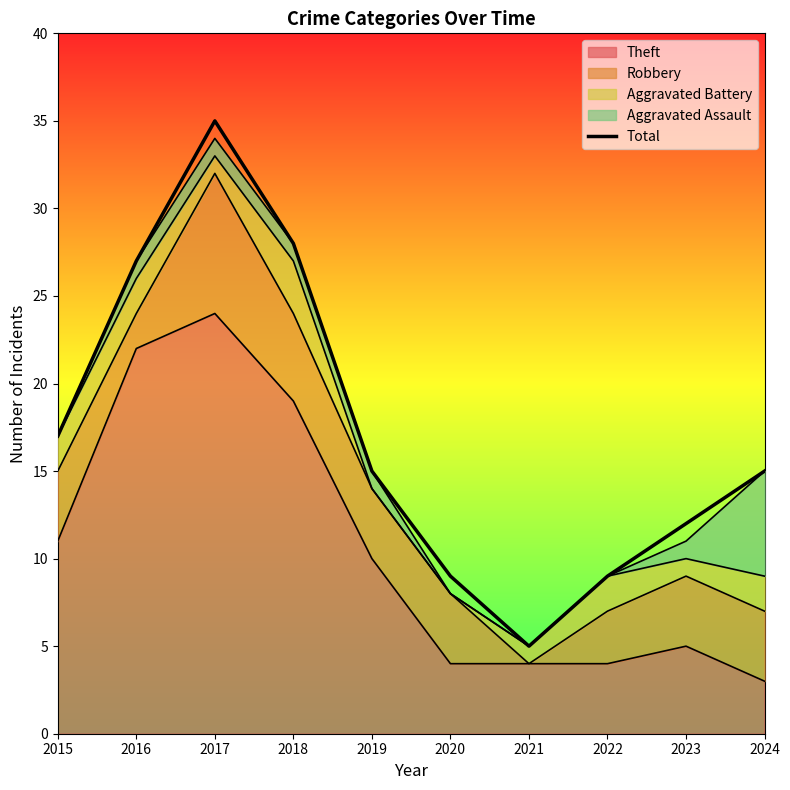

What is the difference between the maximum and minimum values?

30